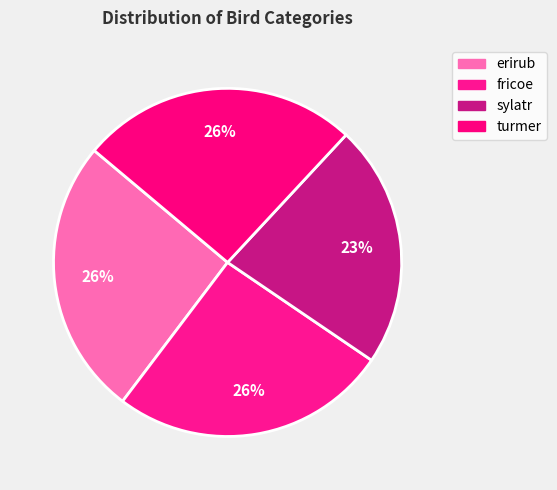

How many slices are in this pie chart?

4